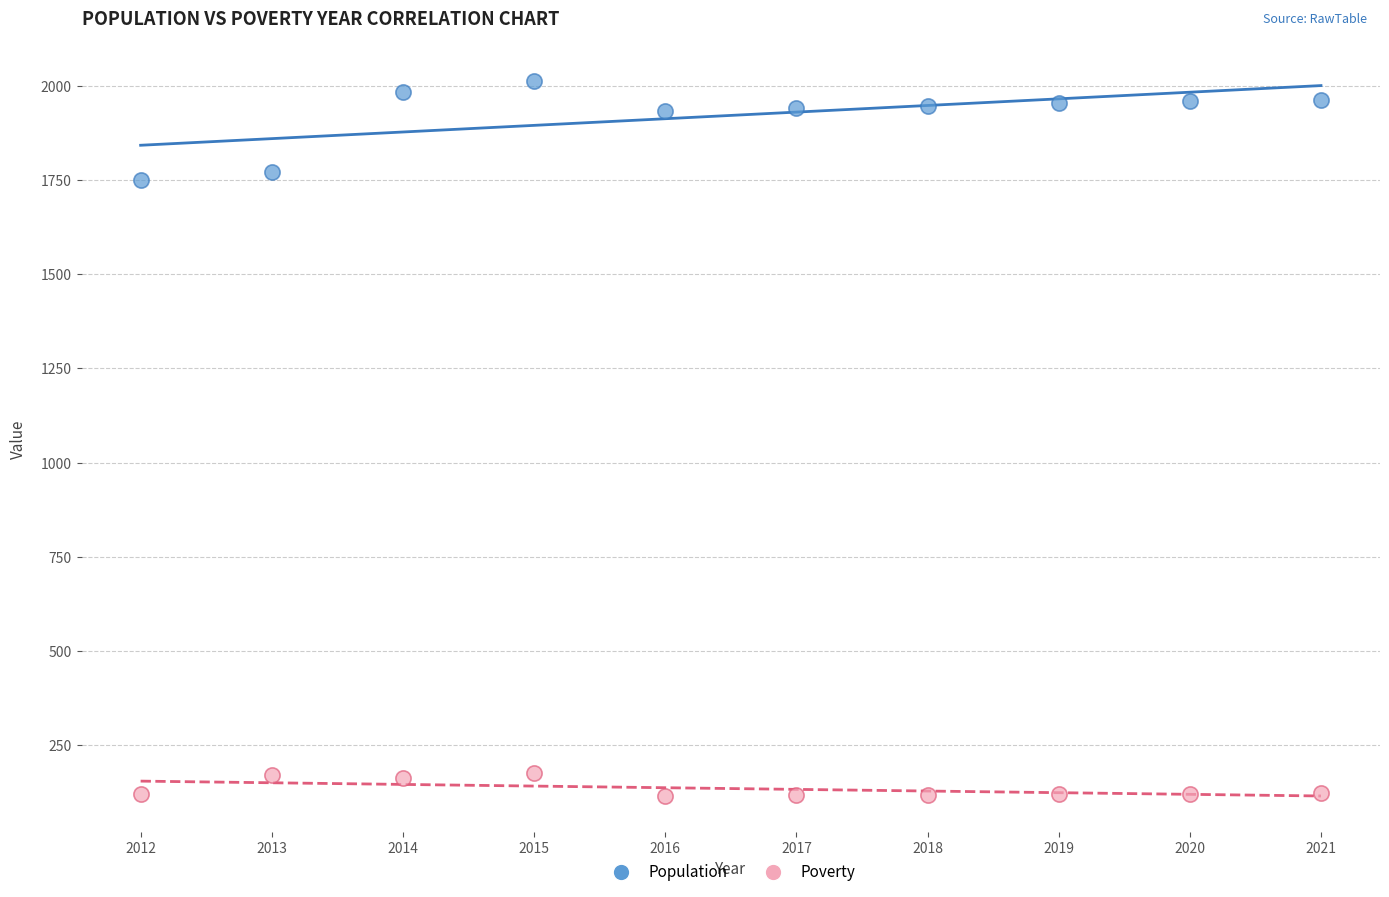

Which series contains the lowest Y value?

Poverty